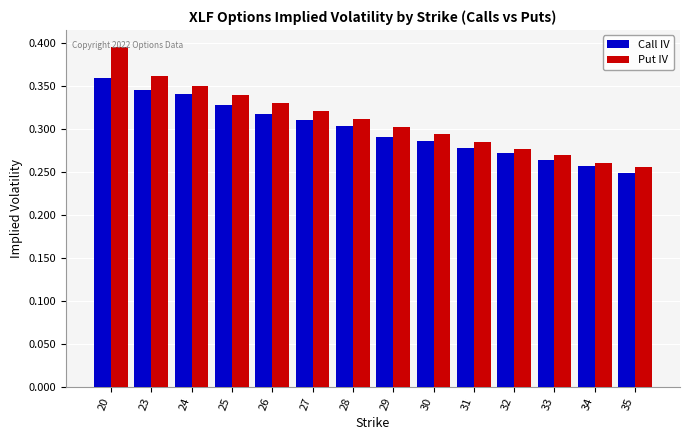

True or false: Put IV has a value of 0.2 at 26.

False